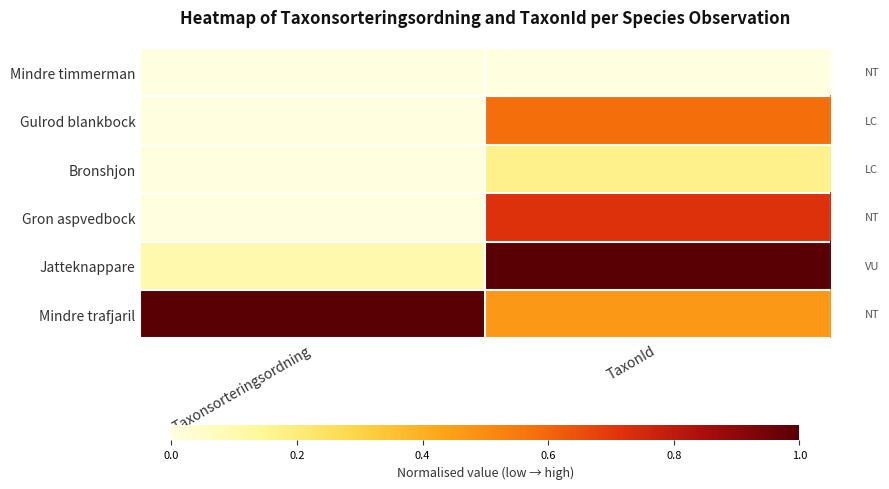

Reading right to left, transcribe all the data shown in this chart.

Mindre timmerman: TaxonId=0.0	Taxonsorteringsordning=0.0
Gulrod blankbock: TaxonId=0.6	Taxonsorteringsordning=0.0
Bronshjon: TaxonId=0.2	Taxonsorteringsordning=0.0
Gron aspvedbock: TaxonId=0.7	Taxonsorteringsordning=0.0
Jatteknappare: TaxonId=1.0	Taxonsorteringsordning=0.1
Mindre trafjaril: TaxonId=0.5	Taxonsorteringsordning=1.0